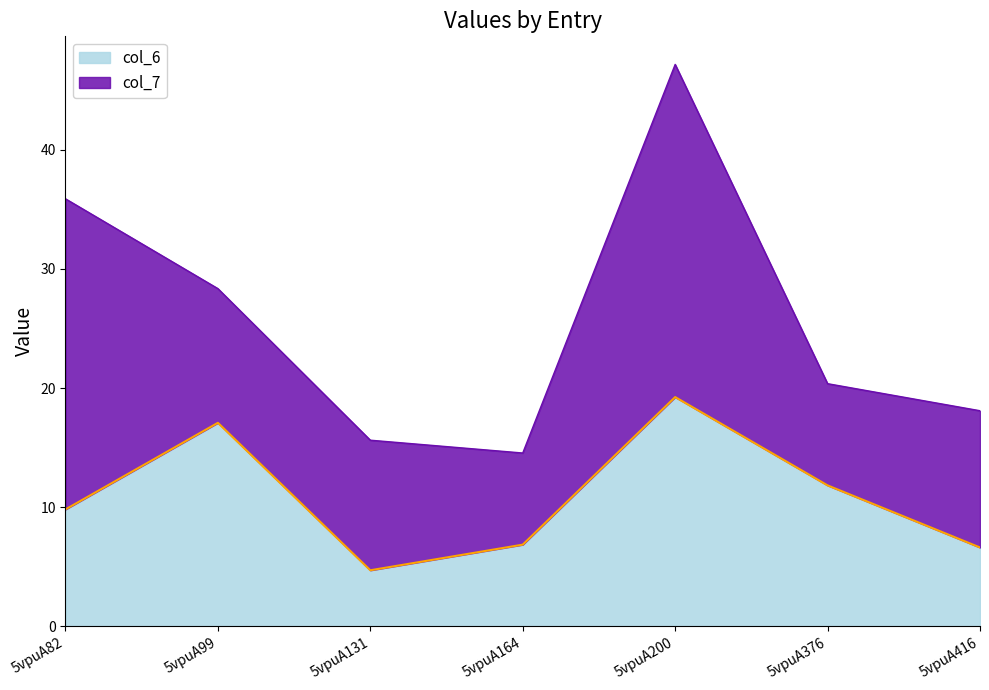

Which has a higher value, 5vpuA99 or 5vpuA416?

5vpuA99